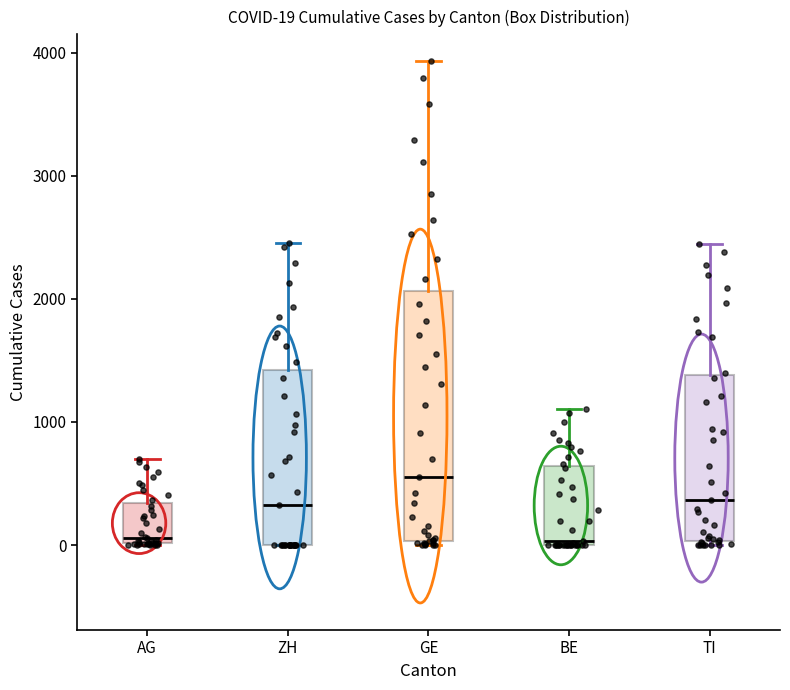

Which box is the tallest, from its lower edge to its upper edge?

GE